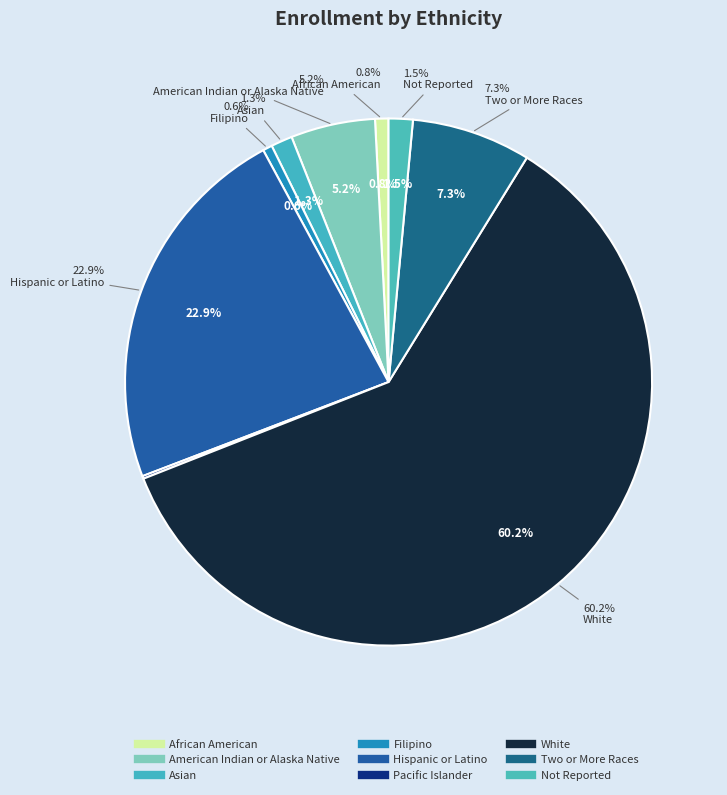

Which category accounts for the majority?

White